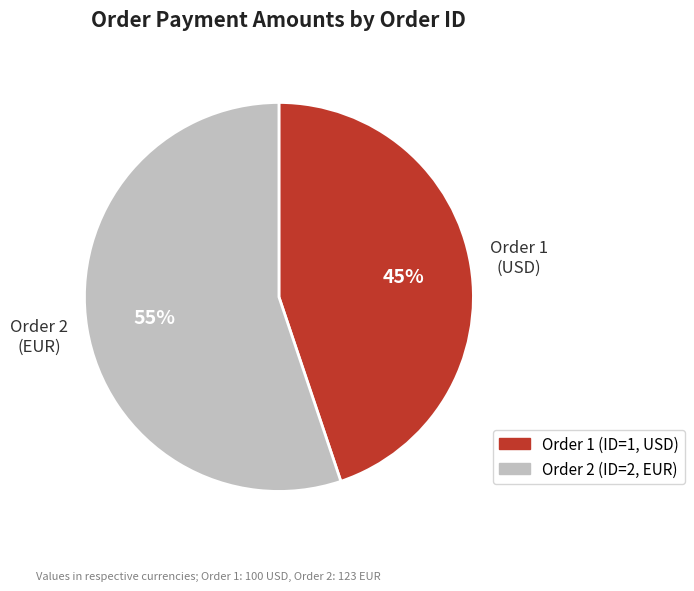

What is the majority slice?

Order 2